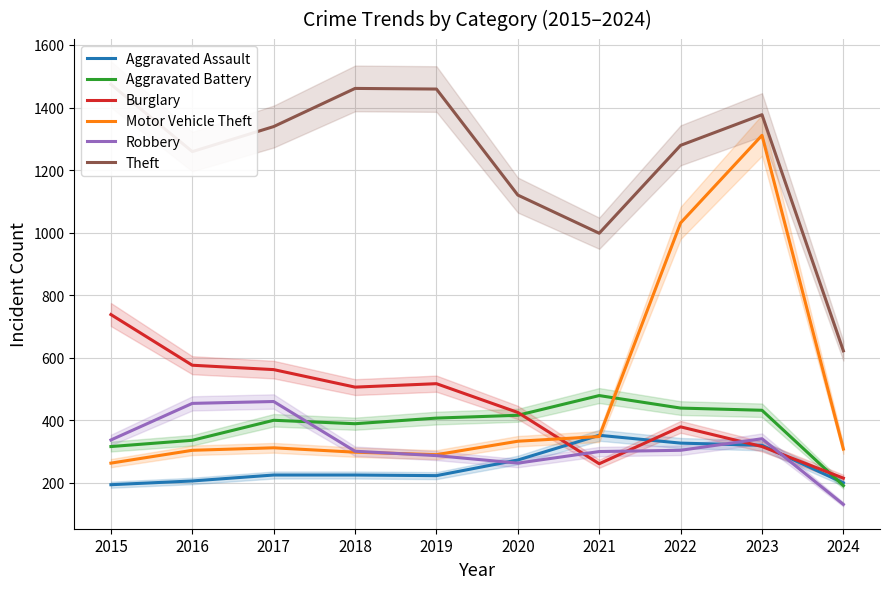

What is the average value of the Motor Vehicle Theft series?

480